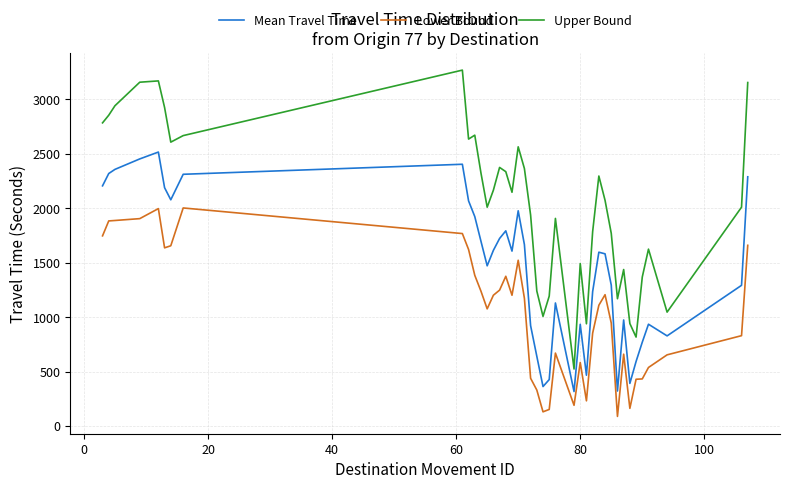

What is the difference between the maximum and minimum values in the Upper Bound series?

2743